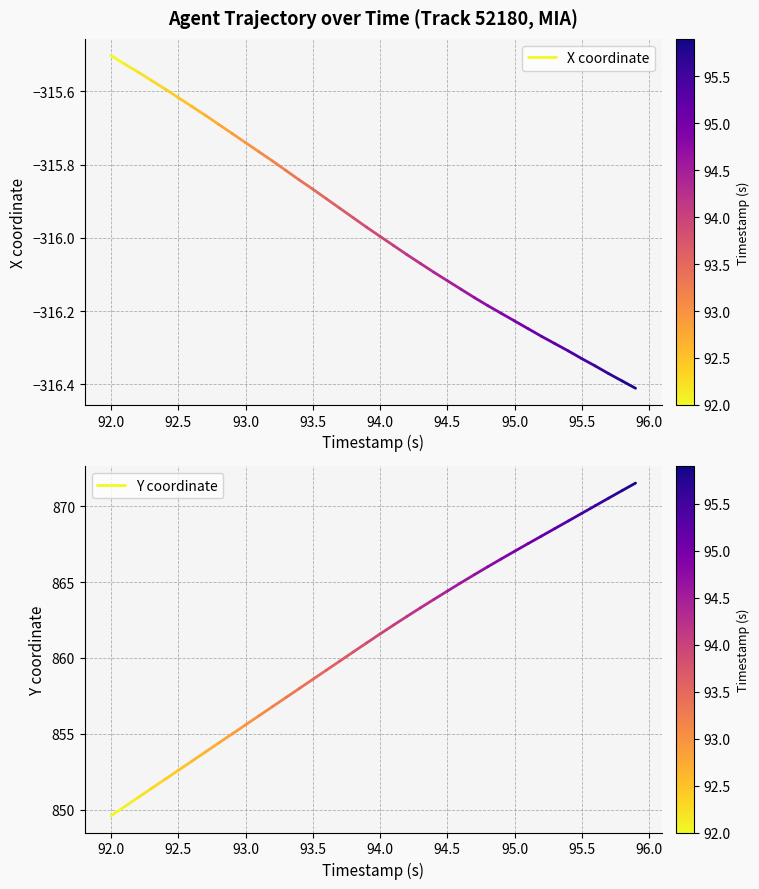

What is the value of the Y coordinate point at the 2nd from the left?

850.2